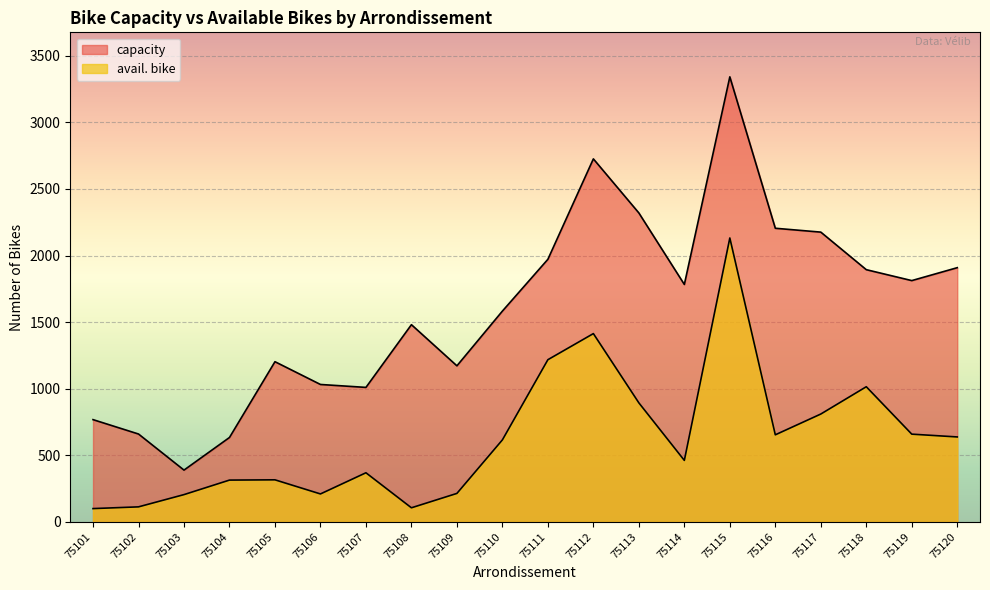

At 75115, list the series in order from smallest to largest.

avail. bike, capacity